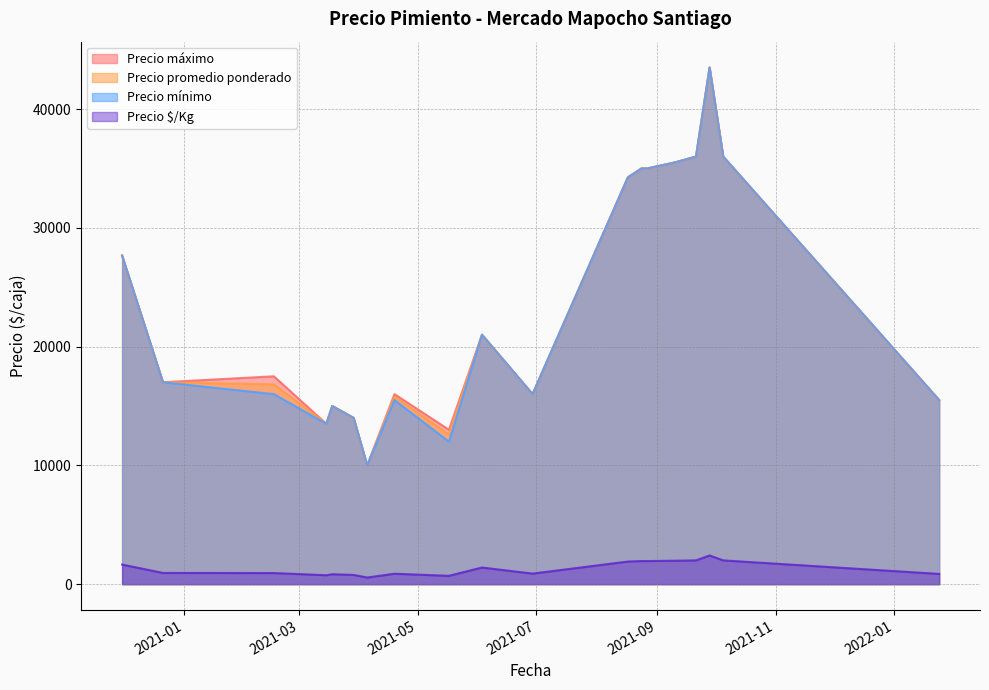

The Precio mínimo series shows 9592 at 2021-08-17. True or false?

False